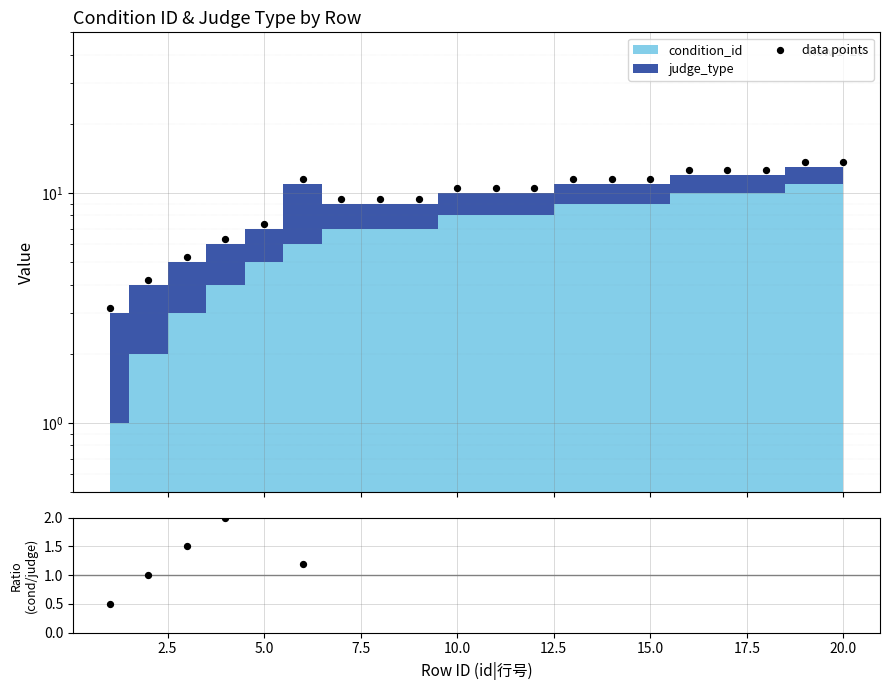

Which series has the largest Y range (max minus min)?

data points